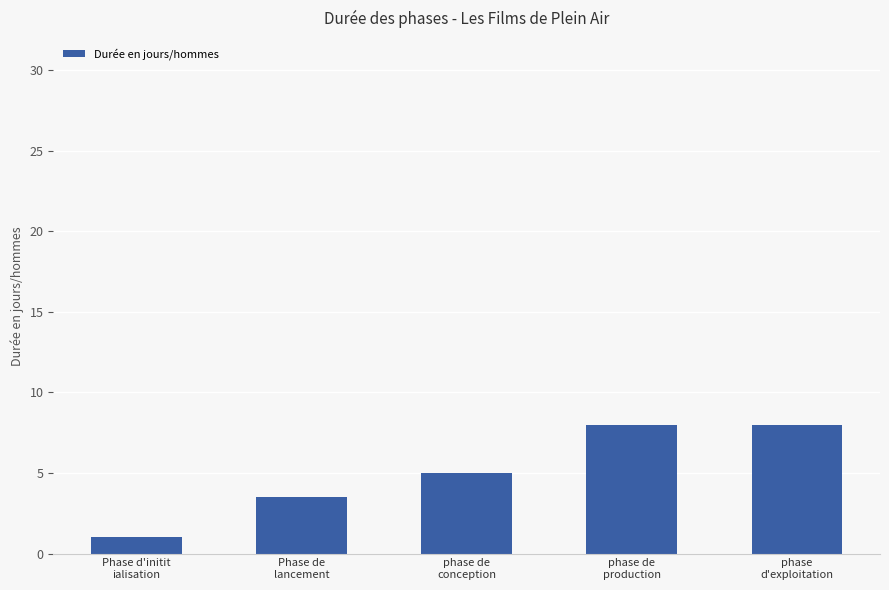

Is it true that the value at phase de
production is 8.0?

True